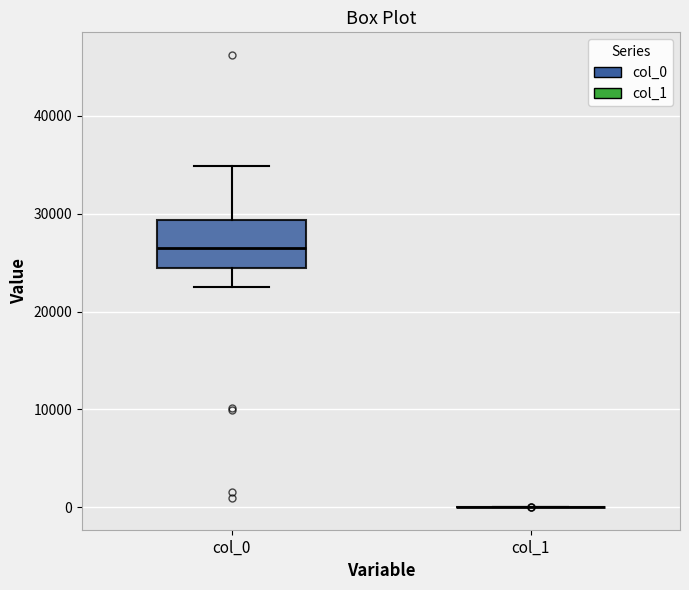

Comparing the boxes themselves (not the whiskers), which one is the tallest?

col_0